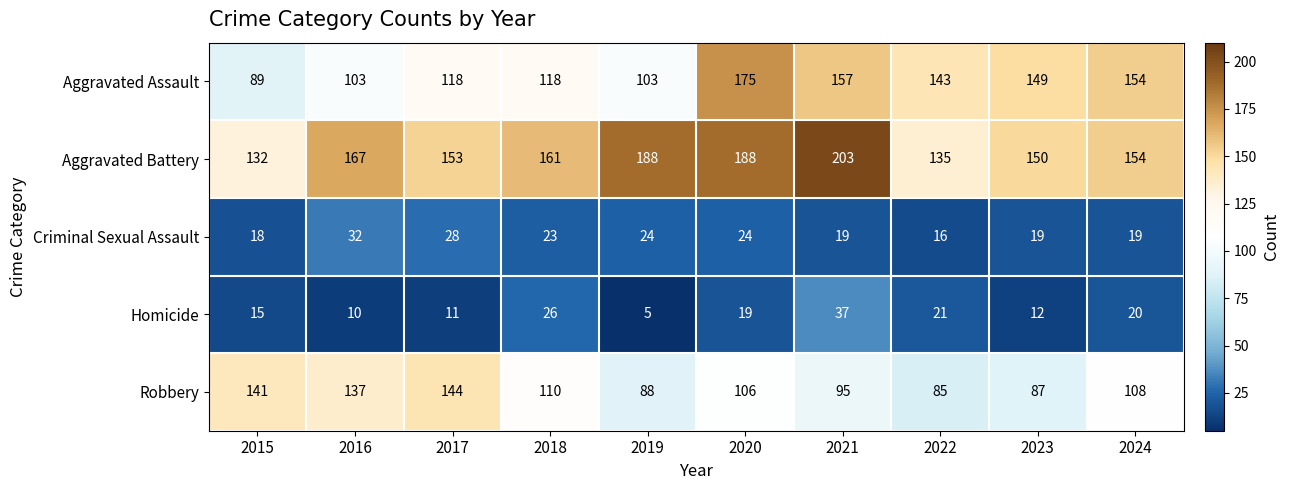

Which series has the largest total across all categories?

Aggravated Battery